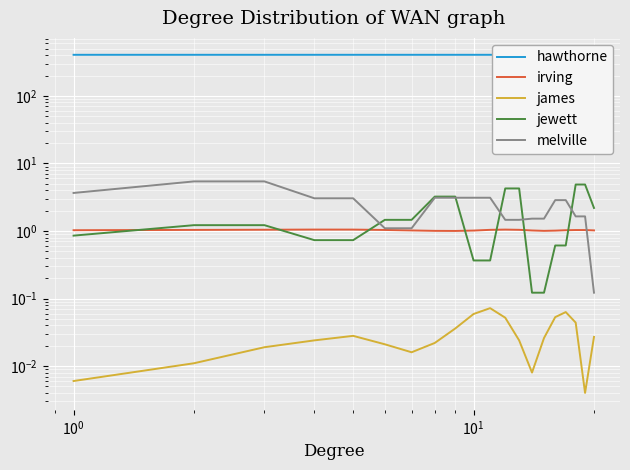

What are all the series names shown in the legend?

hawthorne, irving, james, jewett, melville